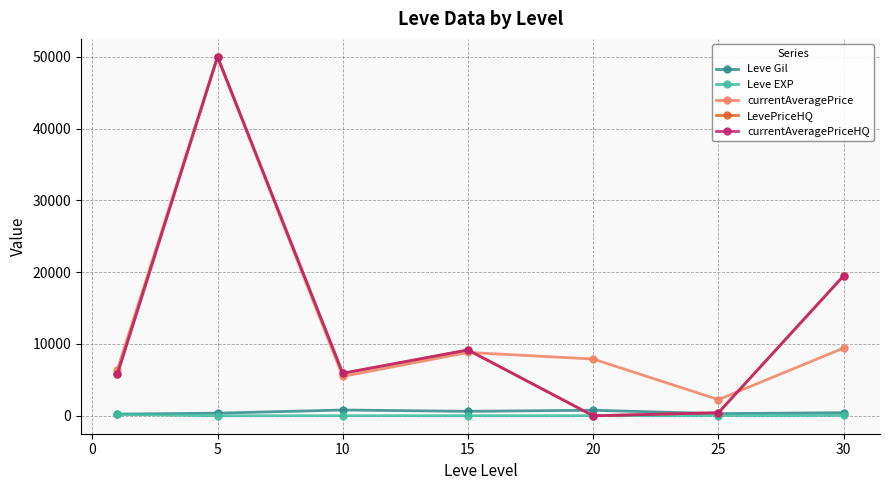

How many interior local valleys does the currentAveragePrice series have?

2